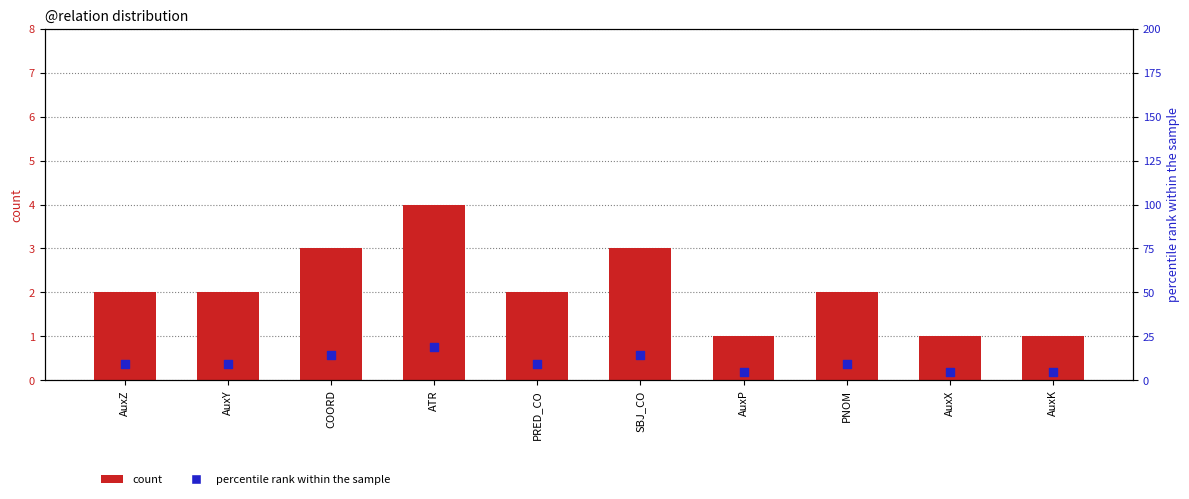

At which category is the sum across all series the highest?

ATR